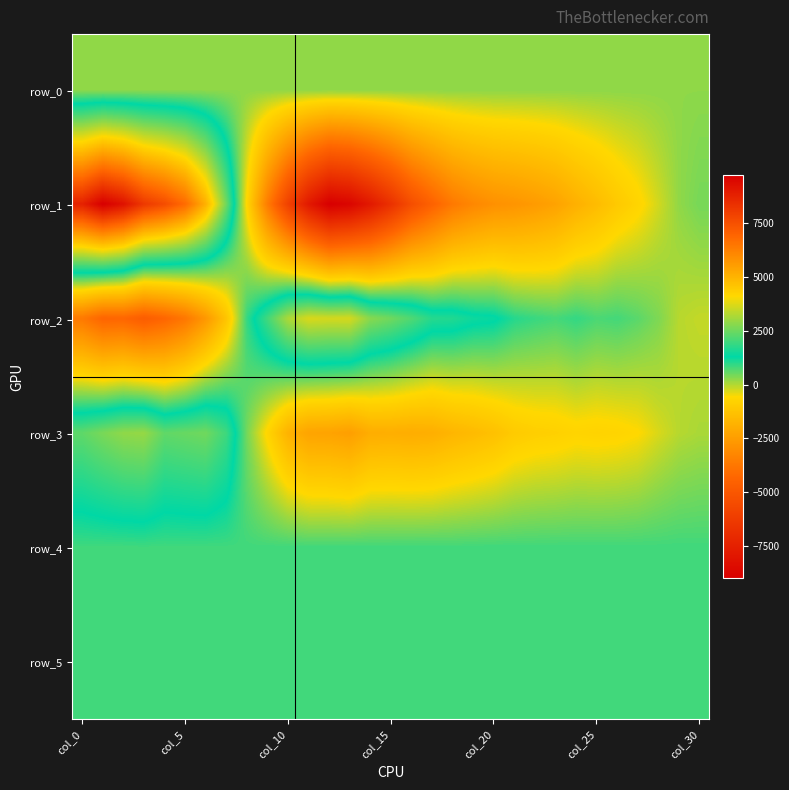

Reading right to left, transcribe all the data shown in this chart.

row_0: 249.8	249.7	249.7	249.6	249.6	249.6	249.5	249.4	249.4	249.3	249.3	249.2	249.2	249.2	249.1	249.0	249.0	248.9	248.9	248.8	248.8	248.7	248.7	248.6	248.5	248.5	248.4	248.4	248.4	248.3	248.3
row_1: 434.0	231.0	-242.0	-714.0	-1067.0	-1500.0	-1880.0	-2328.0	-2584.0	-2775.0	-2917.0	-3215.0	-3673.0	-4487.0	-5393.0	-6718.0	-7826.0	-8713.0	-9004.0	-7818.0	-5988.0	-3556.0	-652.0	2517.0	5069.0	6777.0	7602.0	8140.0	9200.0	9728.0	8776.0
row_2: -142.0	-53.0	371.0	638.0	804.0	753.0	926.0	790.0	890.0	1029.0	1381.0	1460.0	1667.0	1723.0	2175.0	2530.0	2799.0	3657.0	3638.0	3689.0	3185.0	2019.0	913.0	-1235.0	-2682.0	-3749.0	-4334.0	-4717.0	-4319.0	-4367.0	-3678.0
row_3: 51.0	-43.0	-297.0	-597.0	-711.0	-755.0	-719.0	-834.0	-895.0	-1028.0	-1342.0	-1539.0	-1709.0	-1937.0	-1995.0	-1949.0	-1987.0	-2447.0	-2315.0	-2284.0	-1805.0	-688.0	447.0	1978.0	2539.0	2450.0	2361.0	2948.0	2882.0	2634.0	2346.0
row_4: 828.0	833.0	828.0	828.0	826.0	828.0	828.0	829.0	829.0	828.0	828.0	827.0	818.0	826.0	827.0	821.0	822.0	828.0	817.0	820.0	828.0	821.0	821.0	826.0	822.0	826.0	826.0	831.0	826.0	825.0	829.0
row_5: 828.0	824.0	825.0	824.0	829.0	828.0	827.0	826.0	828.0	821.0	828.0	830.0	828.0	828.0	834.0	824.0	828.0	829.0	827.0	826.0	826.0	823.0	827.0	826.0	828.0	826.0	827.0	830.0	821.0	827.0	826.0